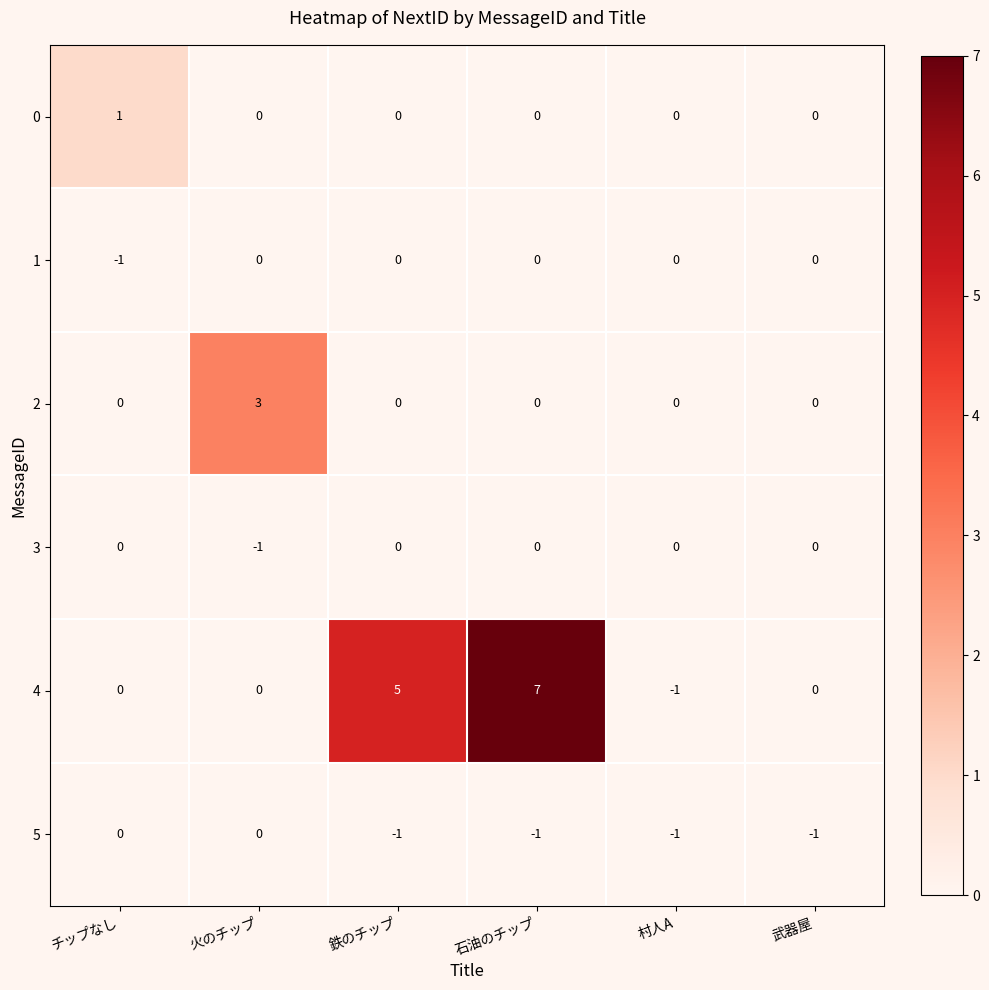

Is the value of 4 at 火のチップ greater than the value of 2 at 火のチップ?

No